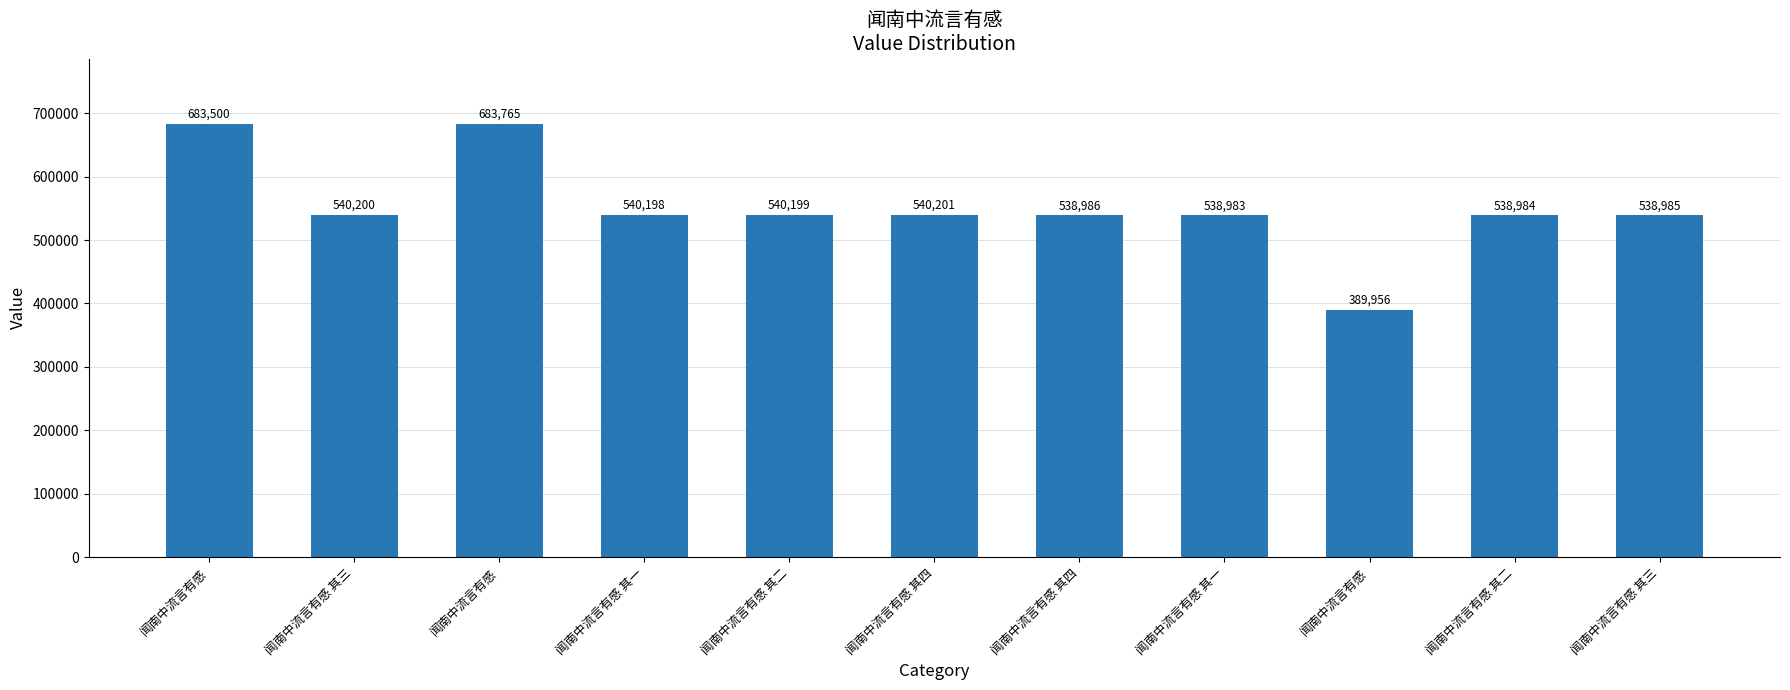

Count the number of data series in this chart.

1